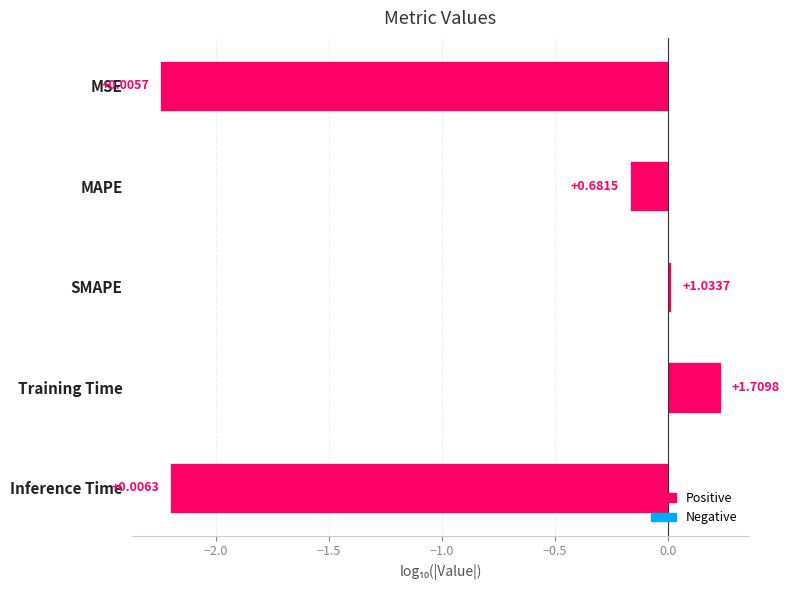

How many bars are there in total?

5